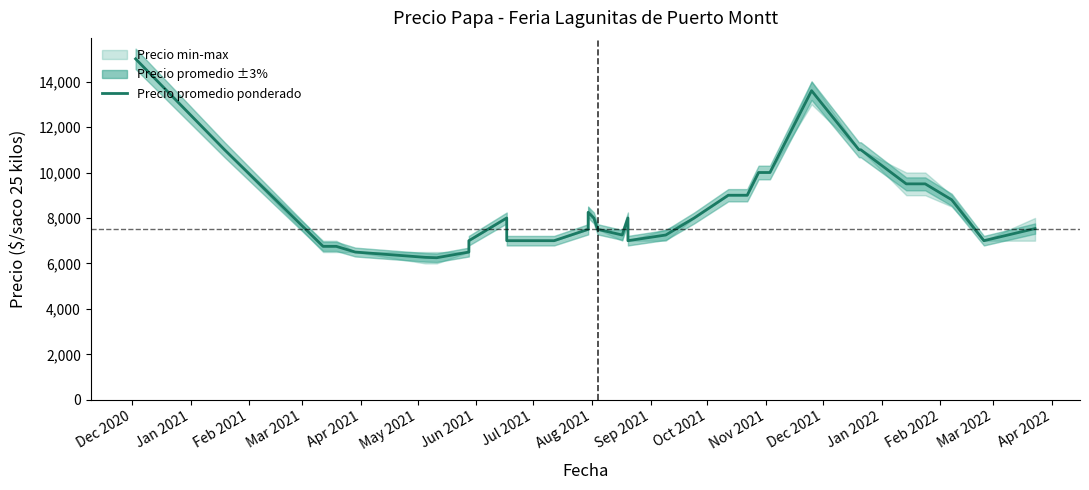

Reading right to left, extract all data points from this chart.

7533	7000	8800	9500	9500	9500	11000	11000	13600	10000	10000	9000	9000	9000	8000	7250	7000	8000	7250	7500	8000	8250	7500	7000	7000	7000	7000	7000	8000	7000	6500	6250	6267	6500	6750	6750	6750	6750	11000	15000